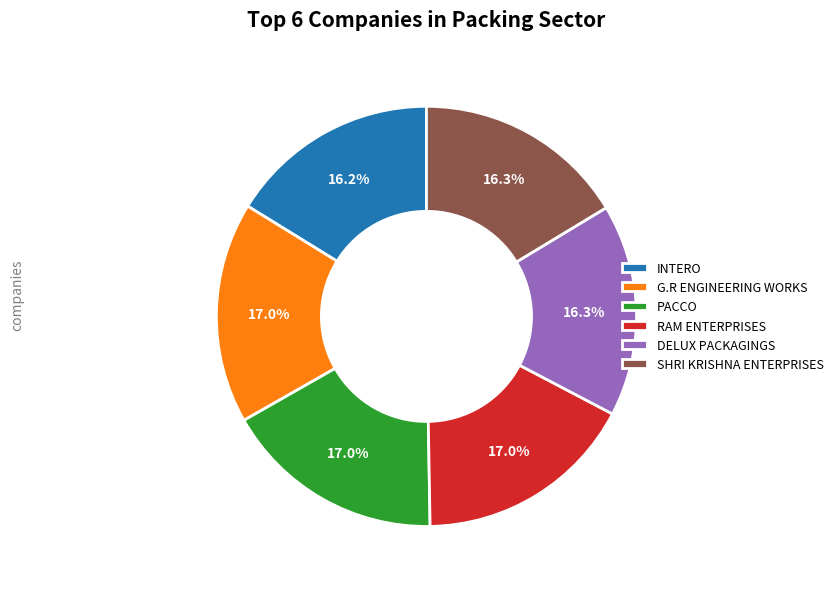

What percentage is the RAM ENTERPRISES slice, to the nearest percent?

17%